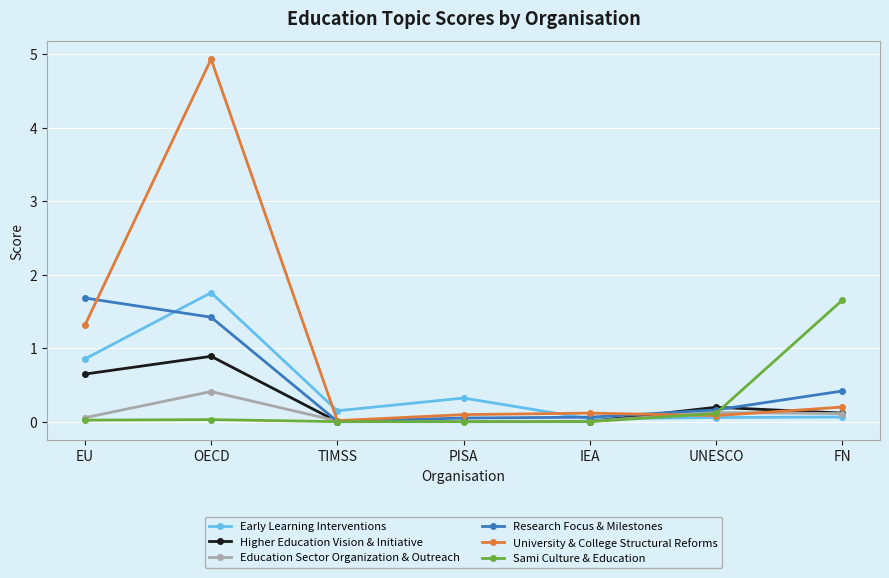

Which series changed the most between IEA and FN?

Sami Culture & Education